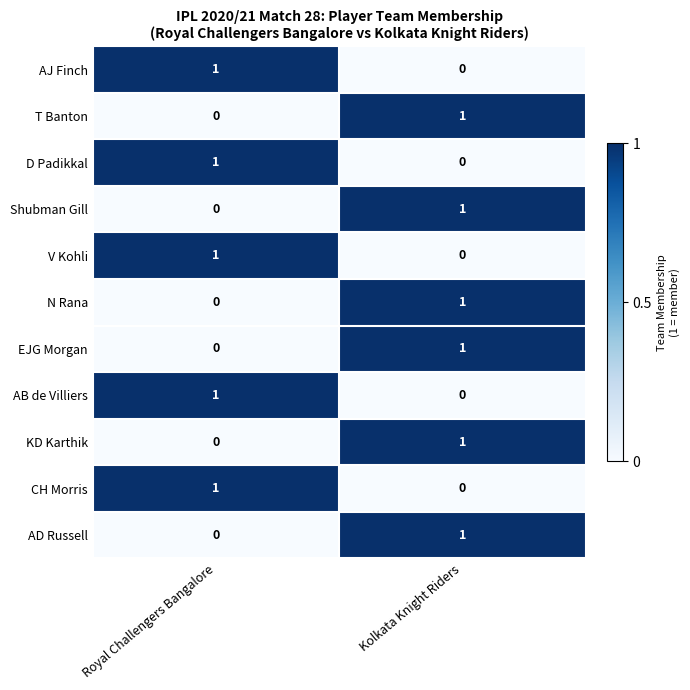

Which category has the highest value in the AJ Finch series?

Royal Challengers Bangalore